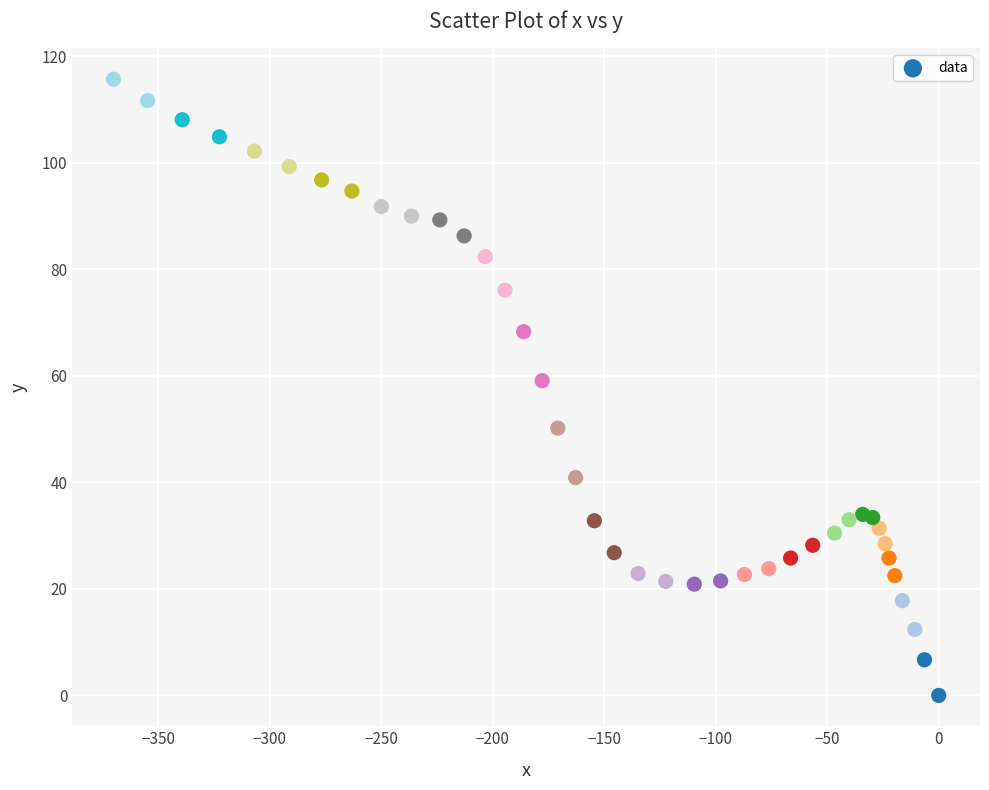

What is the range of X values (max minus min)?

370.0